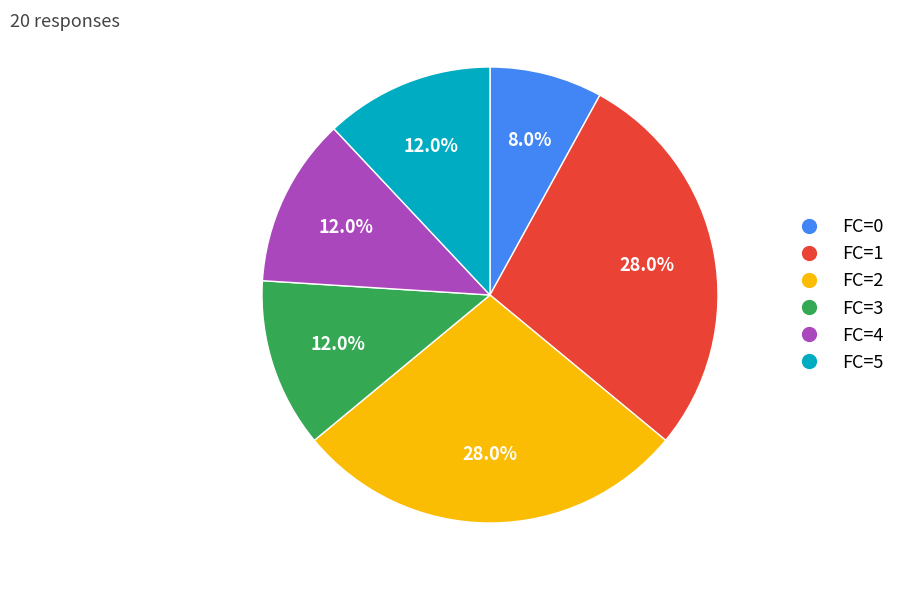

Does FC=2 represent more than half of the total?

No